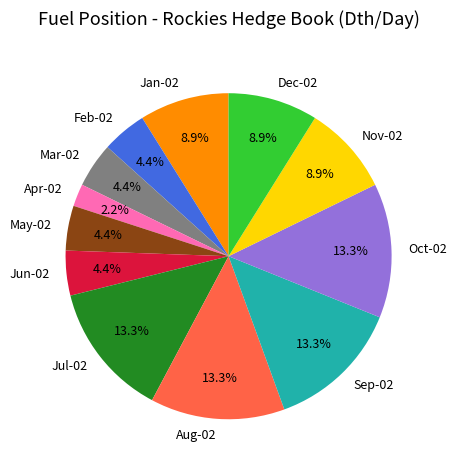

Is there any slice that represents more than half of the pie?

No